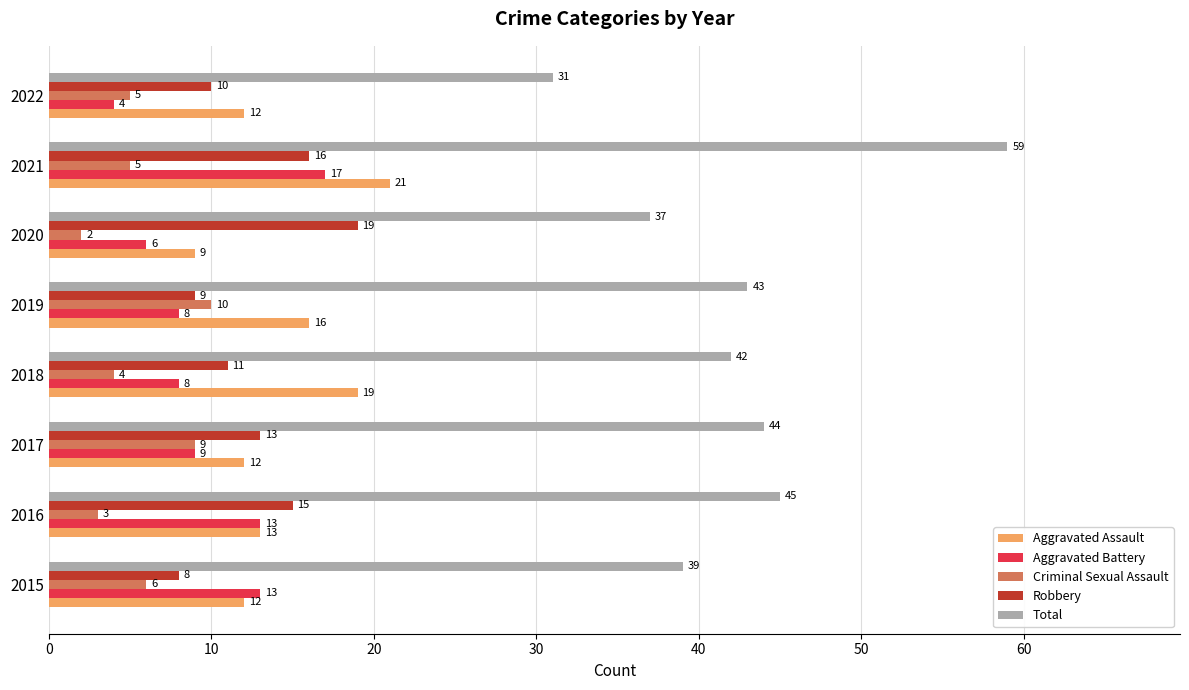

What is the difference between the Aggravated Battery values at 2016 and 2020?

7